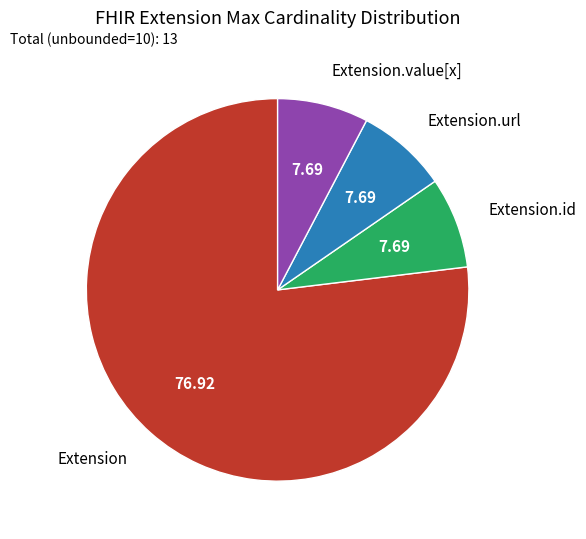

What is the largest slice in the pie chart?

Extension